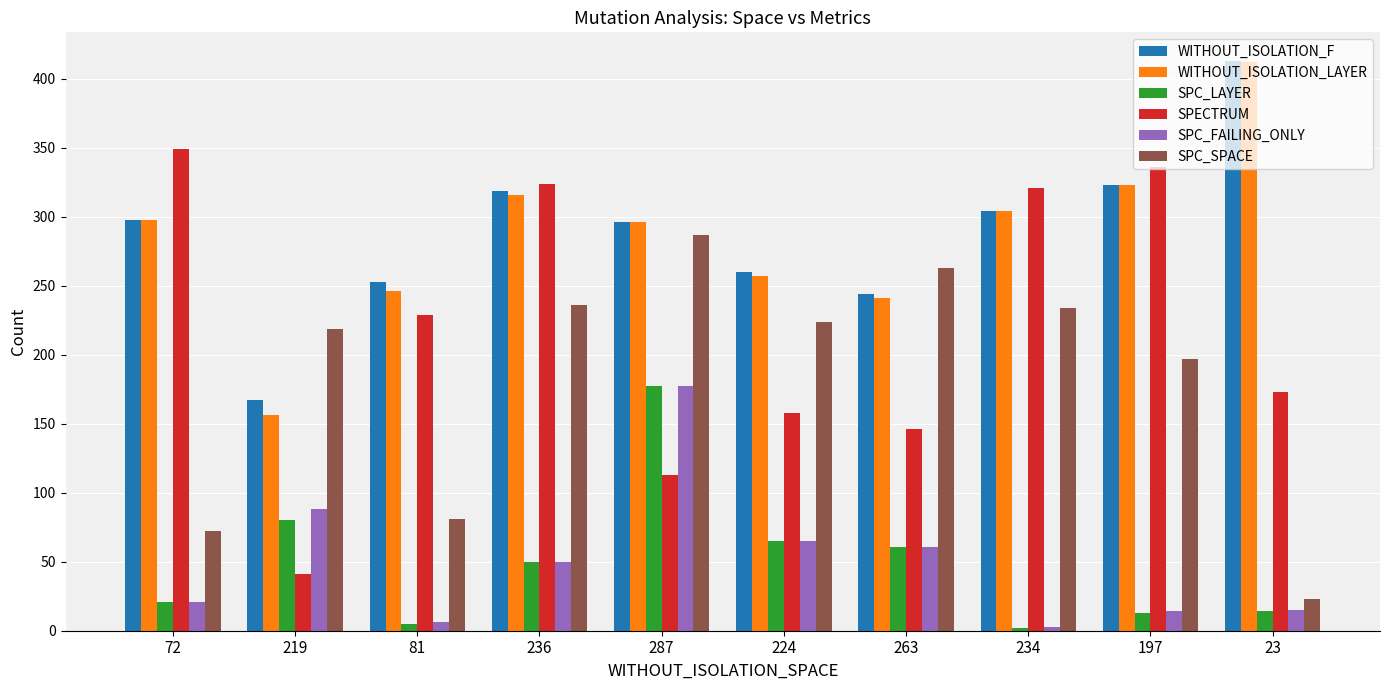

The SPECTRUM series shows 349 at 72. True or false?

True